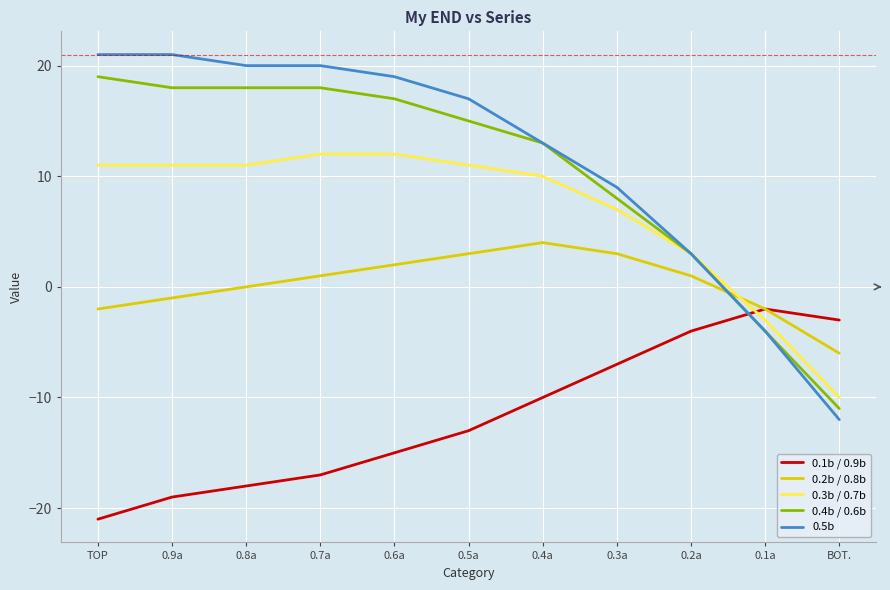

Reading left to right, what are all the values shown in this chart?

0.1b / 0.9b: TOP=-21	0.9a=-19	0.8a=-18	0.7a=-17	0.6a=-15	0.5a=-13	0.4a=-10	0.3a=-7	0.2a=-4	0.1a=-2	BOT.=-3
0.2b / 0.8b: TOP=-2	0.9a=-1	0.8a=0	0.7a=1	0.6a=2	0.5a=3	0.4a=4	0.3a=3	0.2a=1	0.1a=-2	BOT.=-6
0.3b / 0.7b: TOP=11	0.9a=11	0.8a=11	0.7a=12	0.6a=12	0.5a=11	0.4a=10	0.3a=7	0.2a=3	0.1a=-3	BOT.=-10
0.4b / 0.6b: TOP=19	0.9a=18	0.8a=18	0.7a=18	0.6a=17	0.5a=15	0.4a=13	0.3a=8	0.2a=3	0.1a=-4	BOT.=-11
0.5b: TOP=21	0.9a=21	0.8a=20	0.7a=20	0.6a=19	0.5a=17	0.4a=13	0.3a=9	0.2a=3	0.1a=-4	BOT.=-12